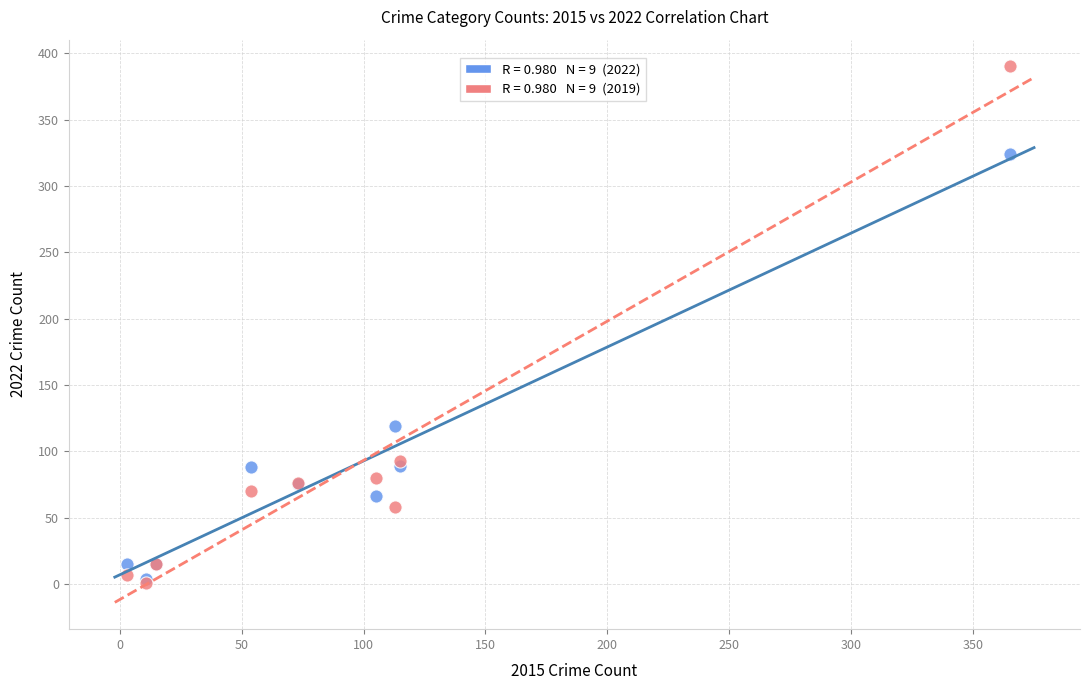

Across all series, what Y value is closest to 195?

119